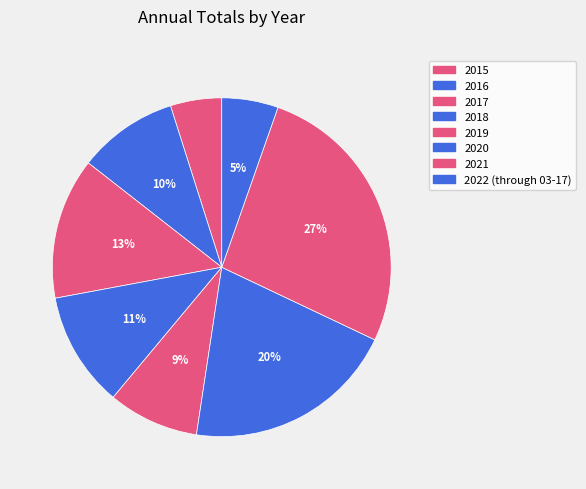

How many slices are in this pie chart?

8